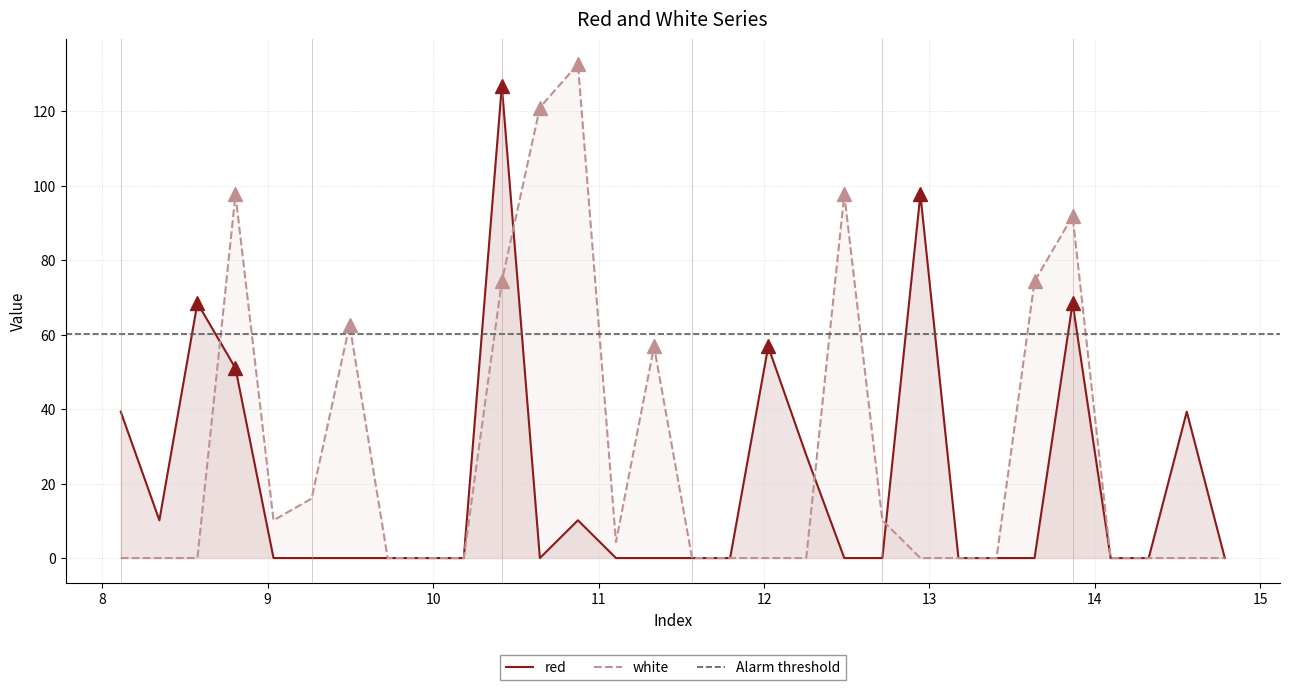

At which category does red reach its first local valley?

8.345